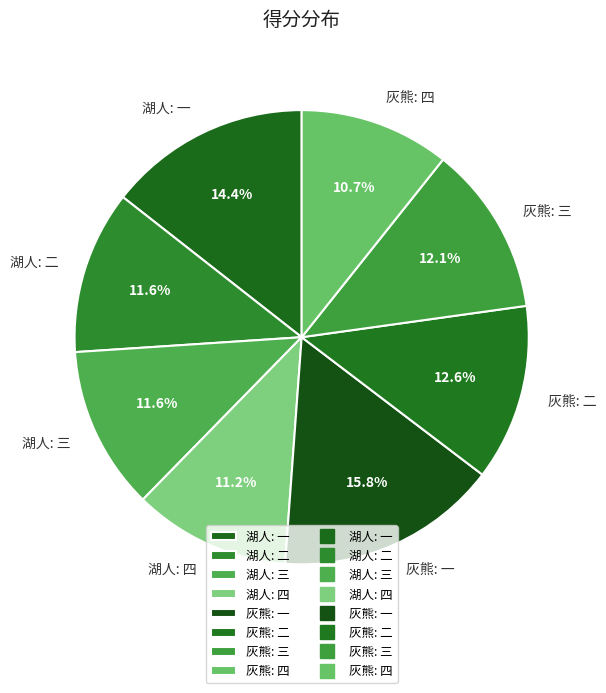

Which category has the biggest portion of the pie?

灰熊: 一